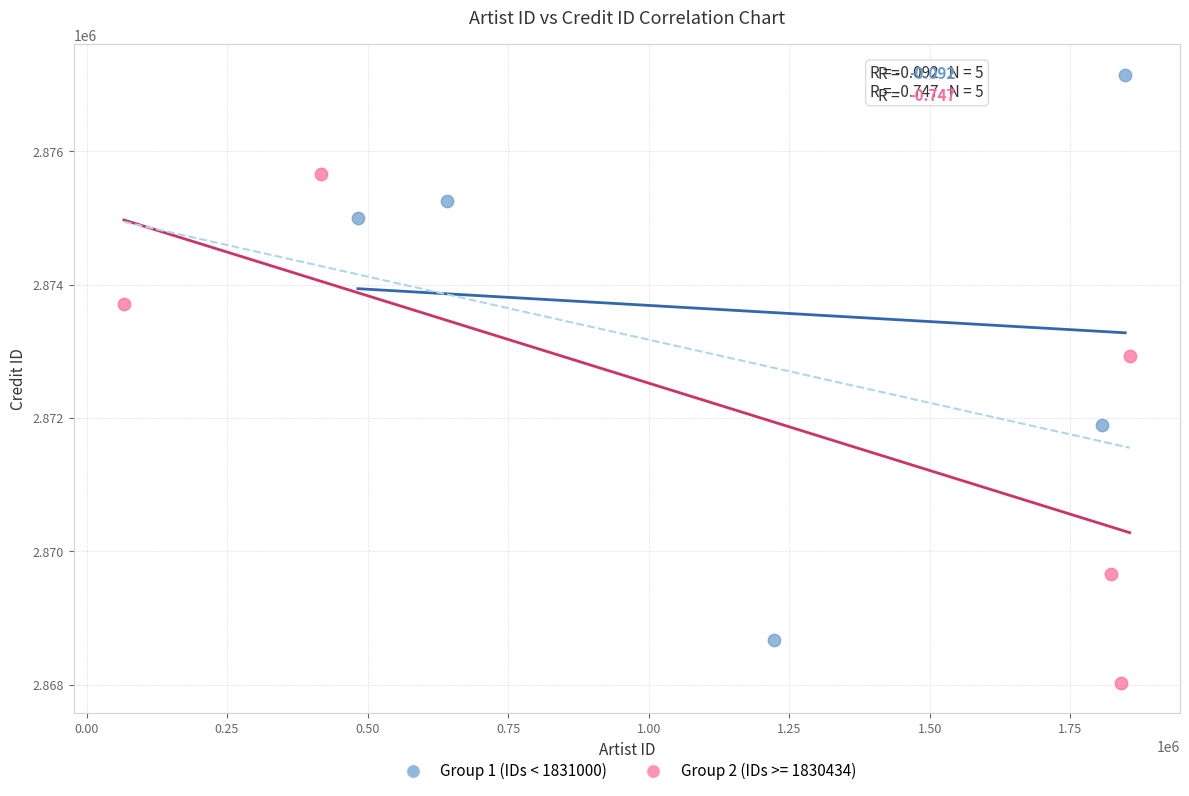

Which series contains the lowest Y value?

Group 2 (IDs >= 1830434)